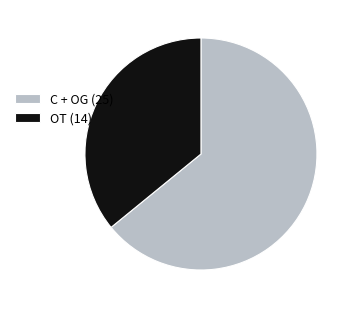

True or false: C + OG (25) accounts for 64% of the total.

True